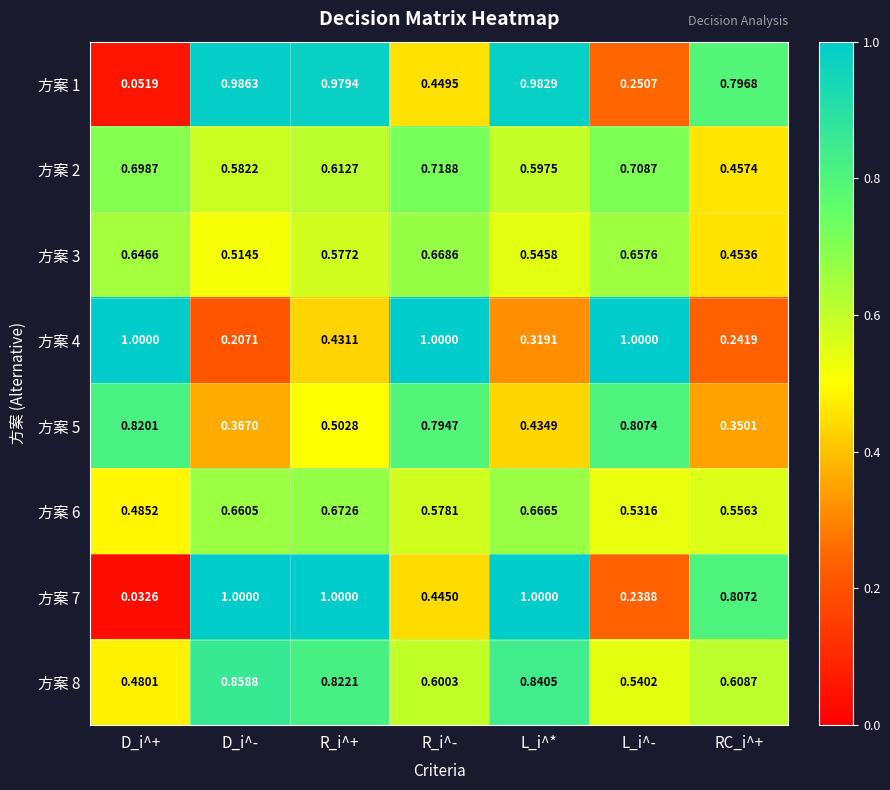

Which series has the largest range (max minus min)?

方案 7